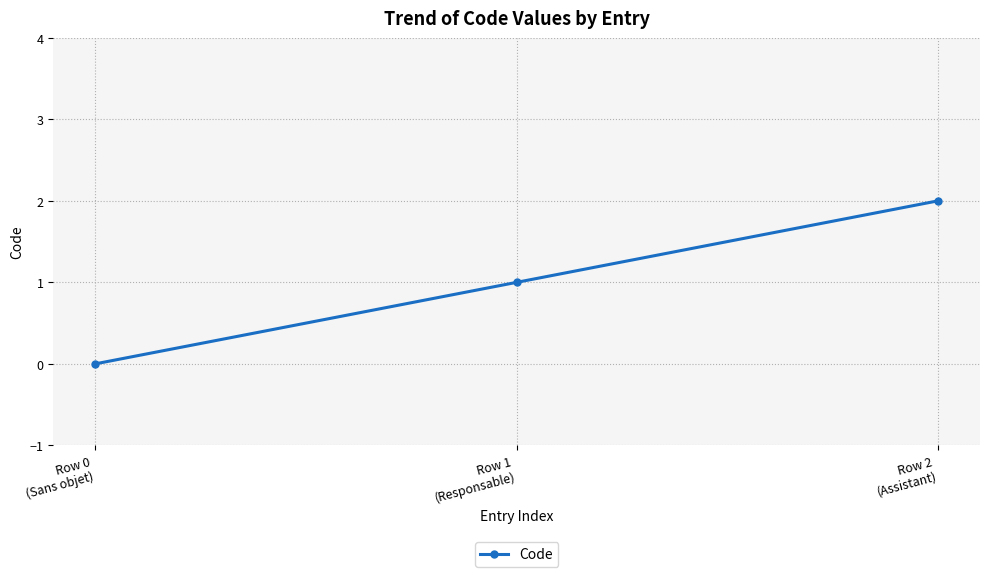

The value at Row 1
(Responsable) is 1. True or false?

True